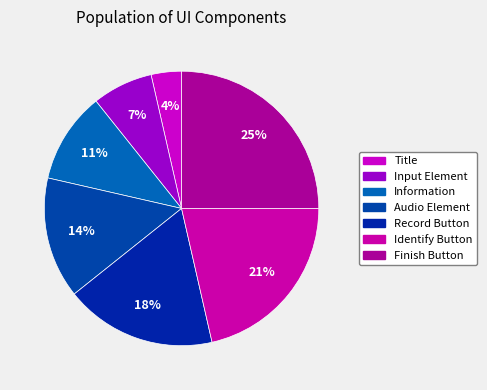

Is the sum of Title and Finish Button greater than half?

No